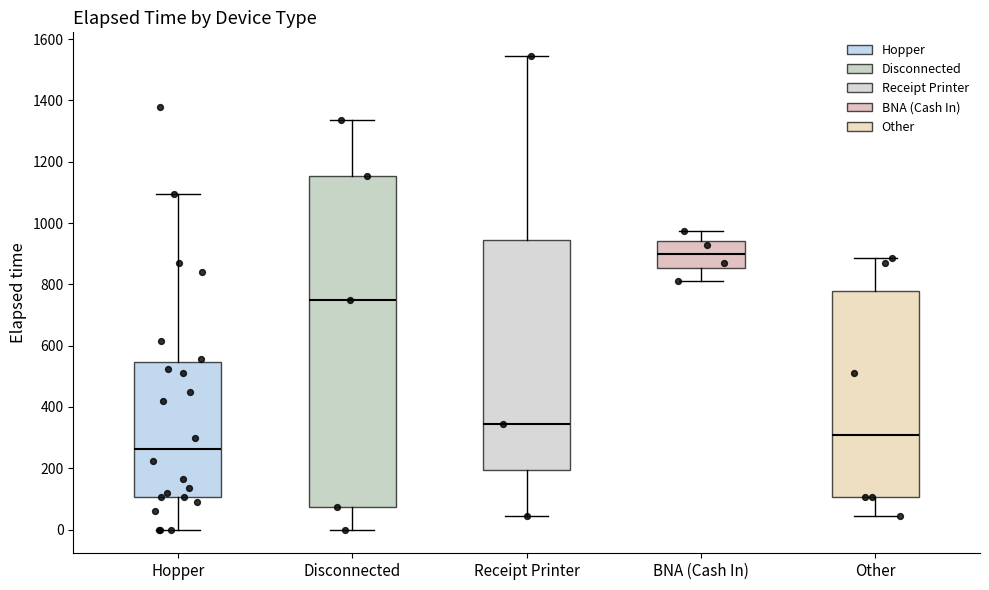

Reading left to right, transcribe this box plot: for each box, give where its median line is, the range the box spans, and where its two whiskers end, as read against the y-axis. The values are not printed on the chart, so give them approximately, as read against the axis.

Hopper: median 260, box 100 to 540, whiskers 0 to 1100
Disconnected: median 760, box 80 to 1160, whiskers 0 to 1340
Receipt Printer: median 340, box 200 to 940, whiskers 40 to 1540
BNA (Cash In): median 900, box 860 to 940, whiskers 820 to 980
Other: median 300, box 100 to 780, whiskers 40 to 880